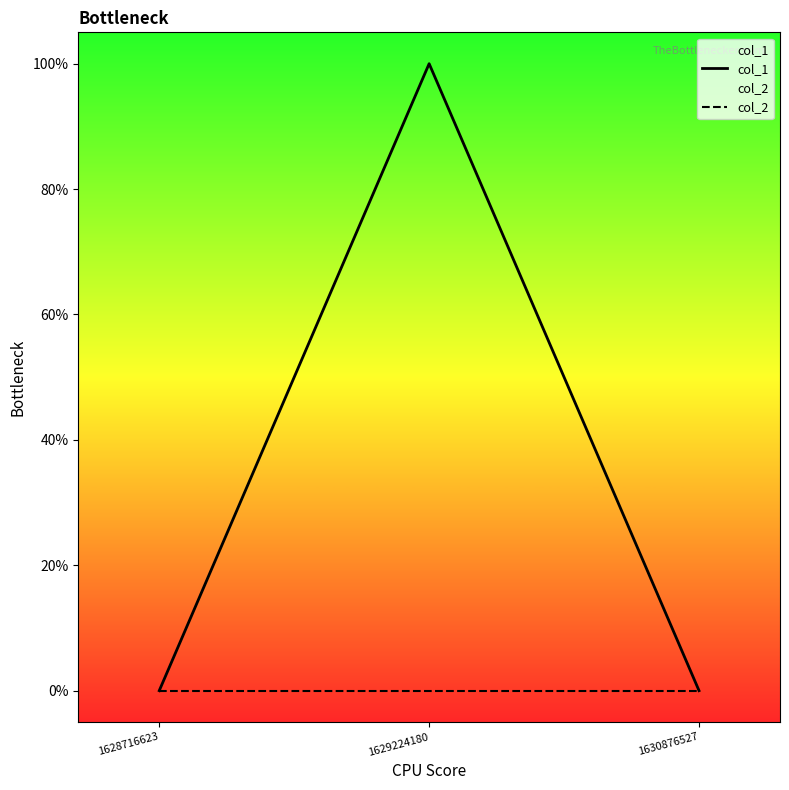

How many categories are shown in the chart?

3